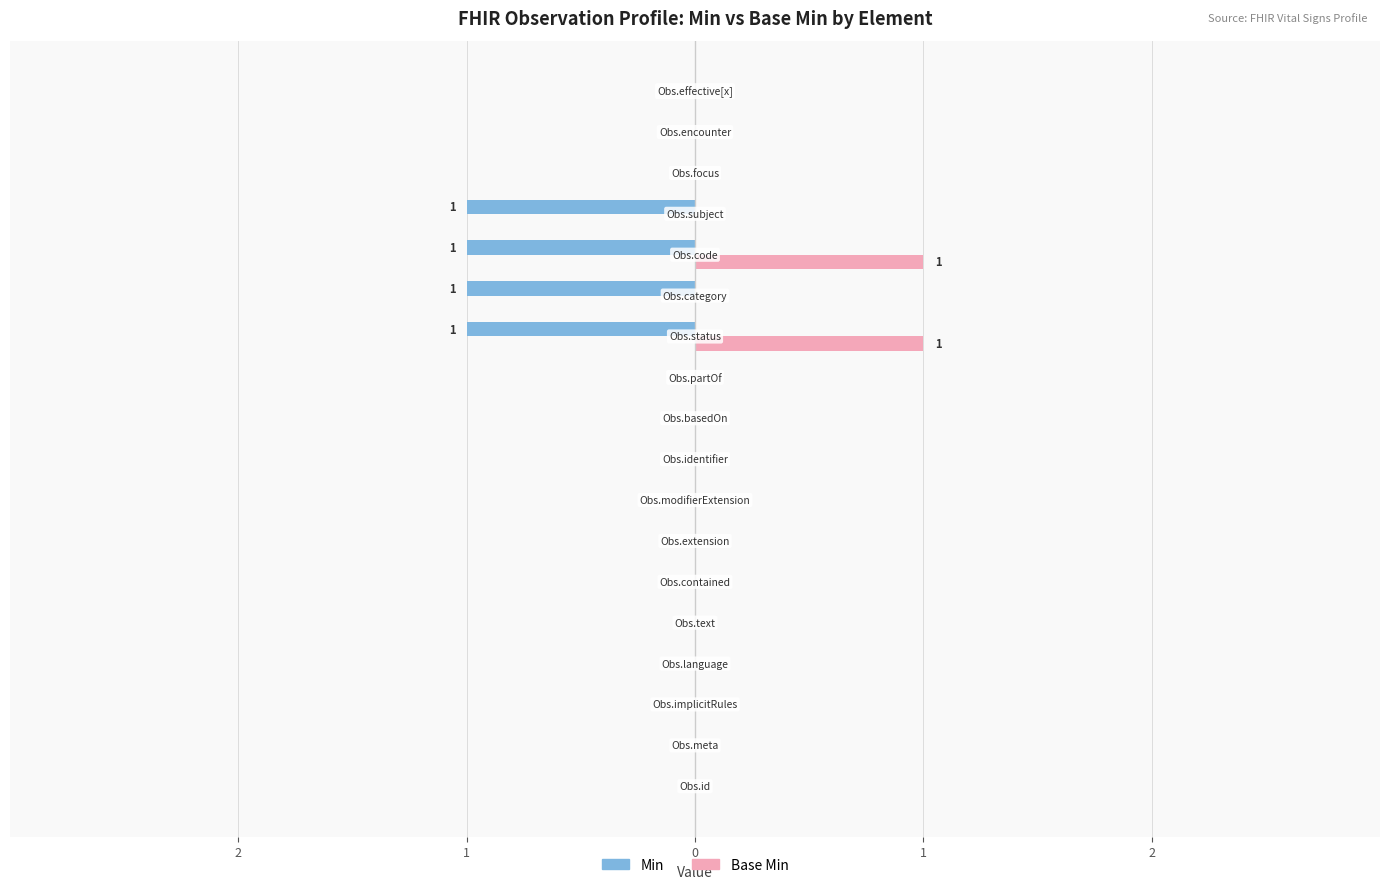

What are all the series names shown in the legend?

Min, Base Min